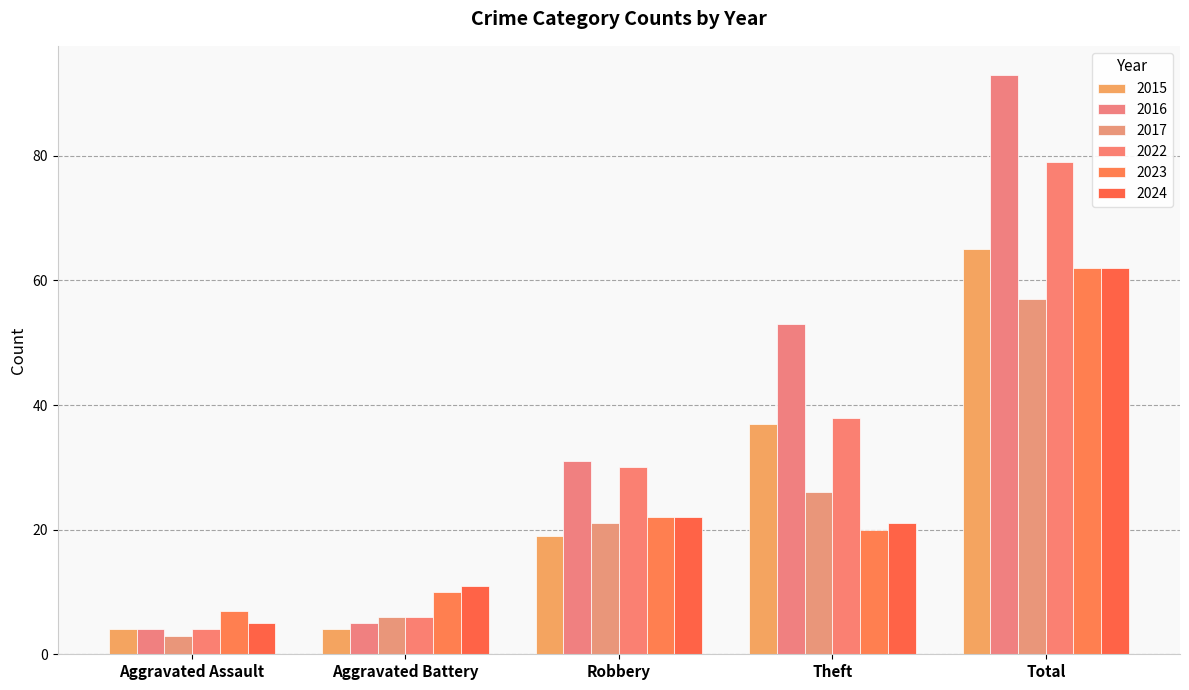

Does the chart contain stacked bars?

No